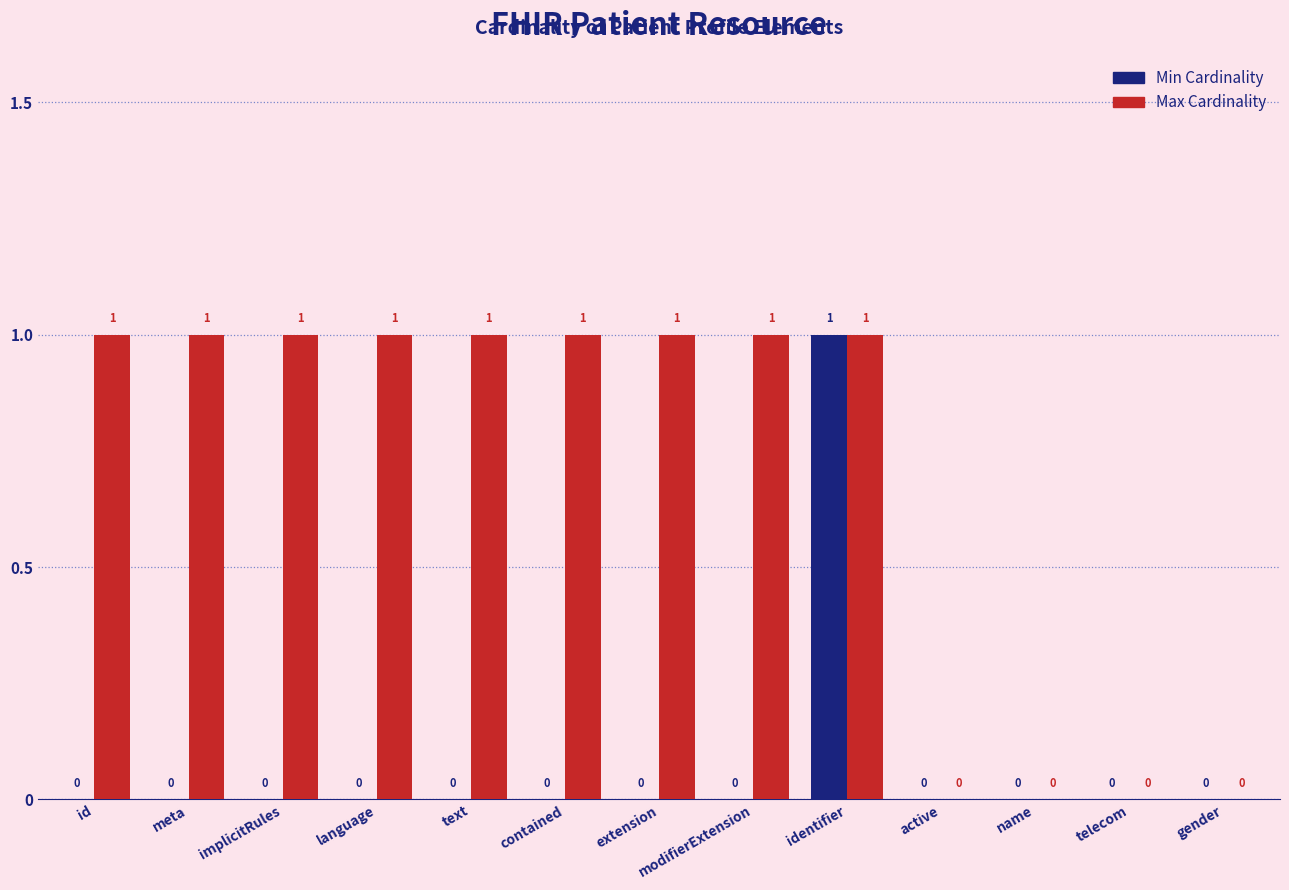

The value of Max Cardinality at meta is 2. True or false?

False